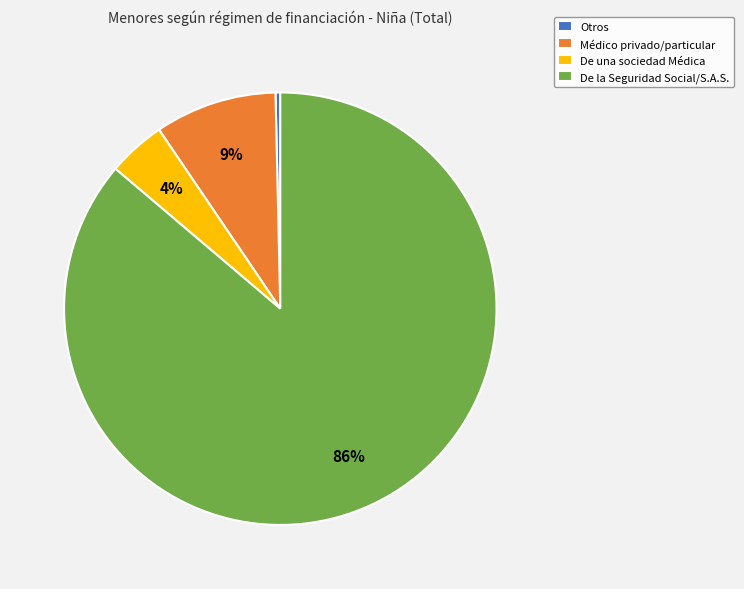

To the nearest percent, what percentage of the pie is Médico privado/particular?

9%